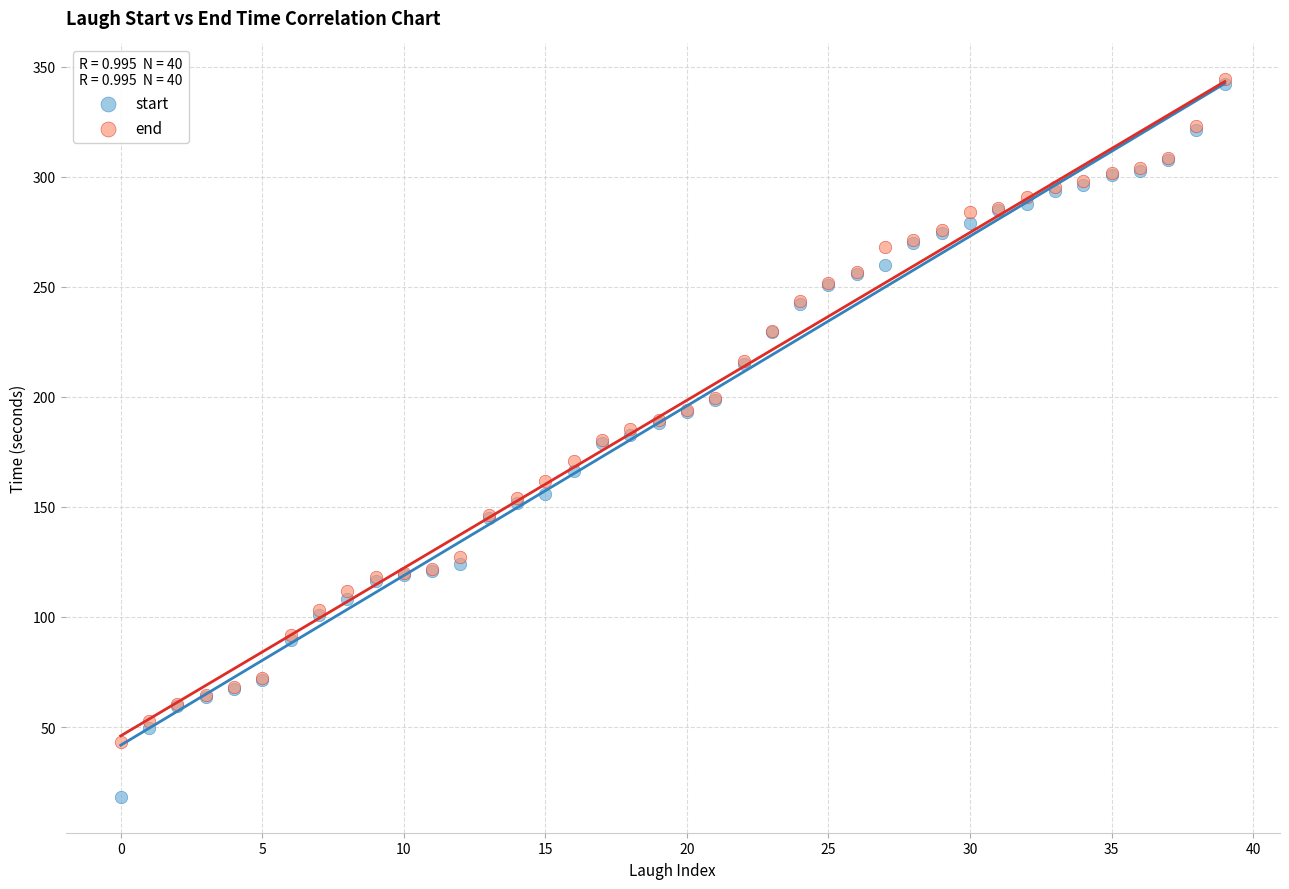

What are all the series names shown in the legend?

start, end